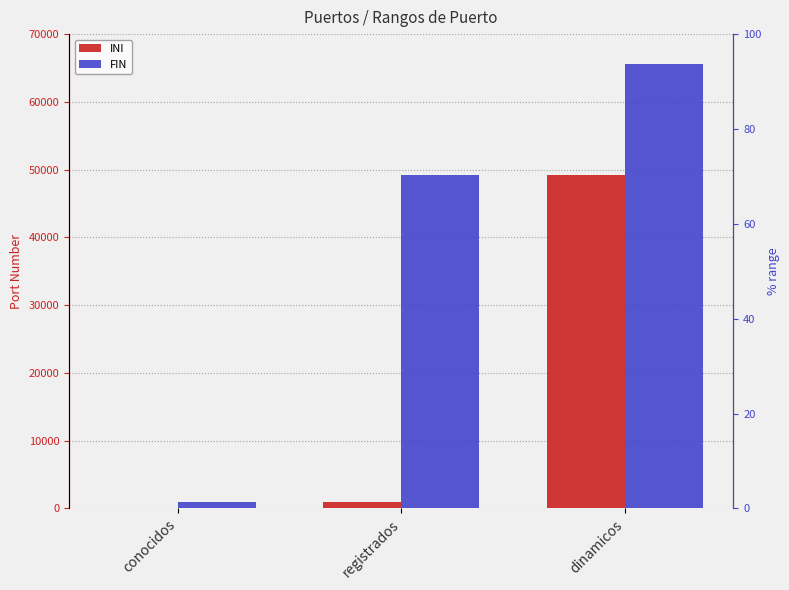

Reading left to right, transcribe all the data shown in this chart.

INI: 0	1024	49152
FIN: 1023	49151	65535